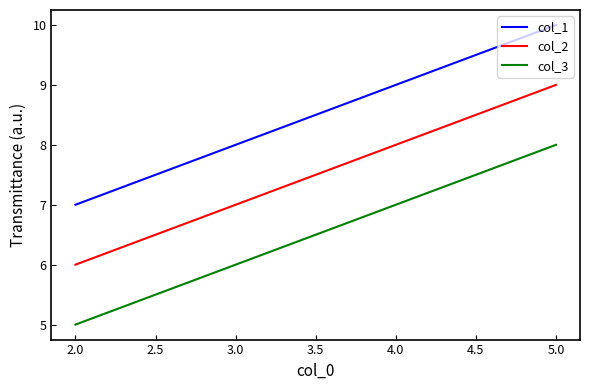

Which series has the largest total across all categories?

col_1